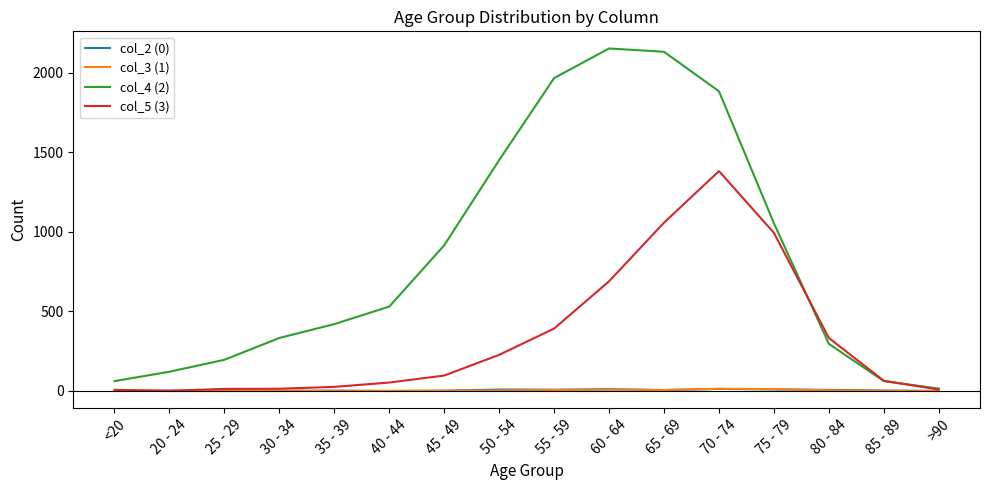

What is the difference between the maximum and minimum values in the col_5 (3) series?

1379